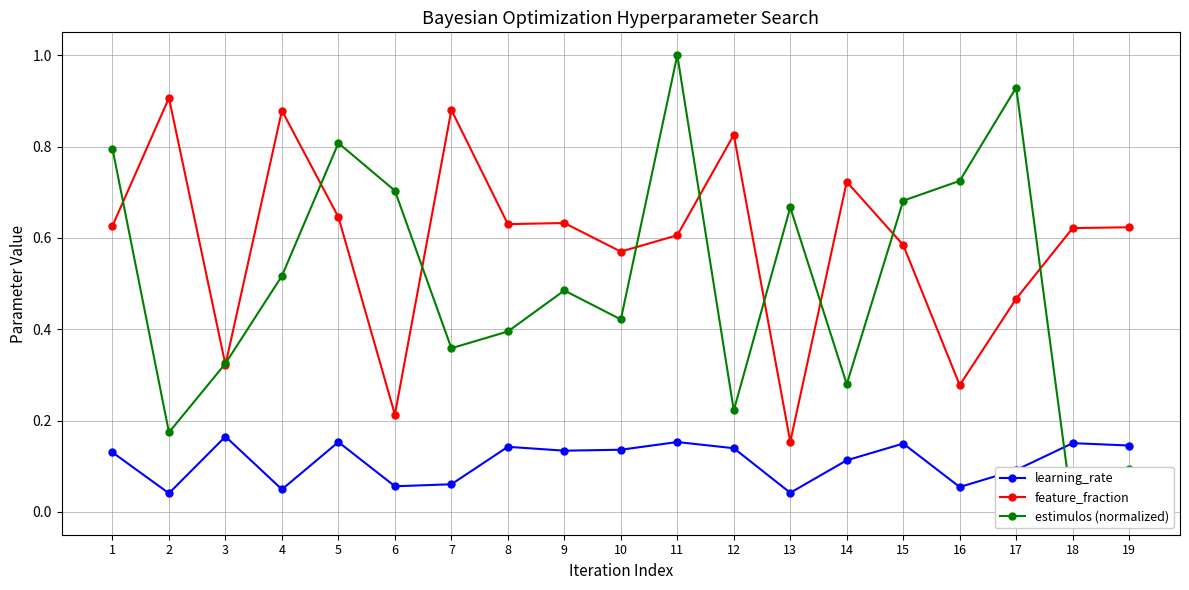

The feature_fraction series shows 0.2 at 13. True or false?

True